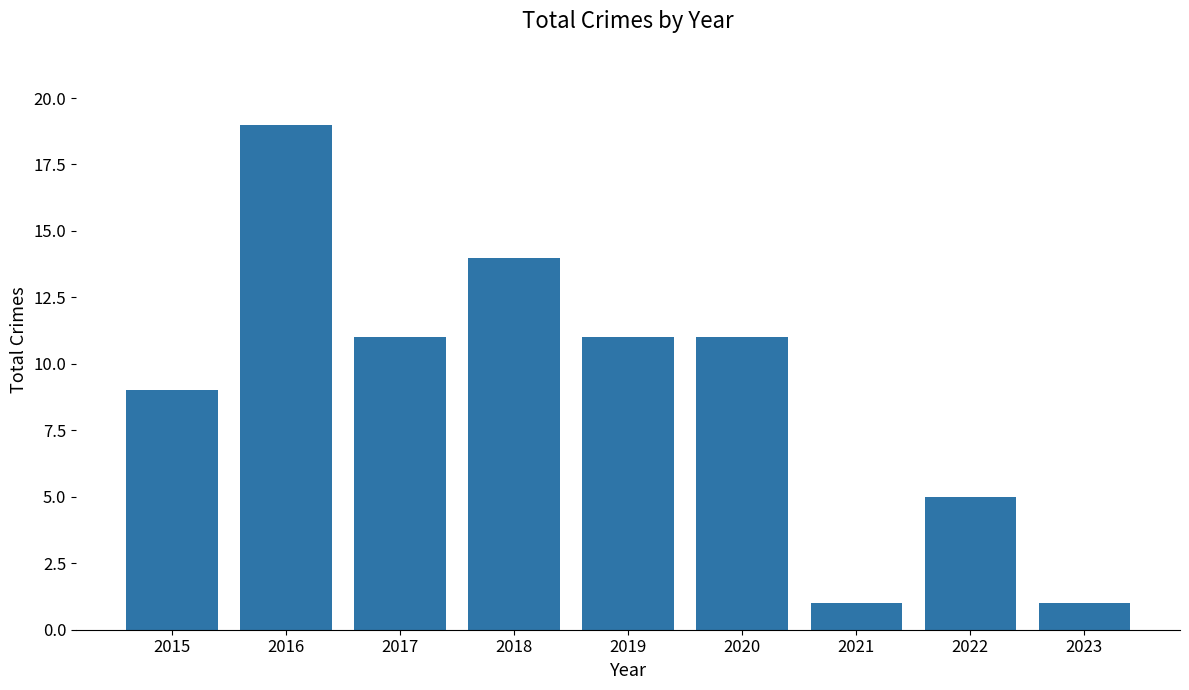

Count the values in the range 5 to 11.

5